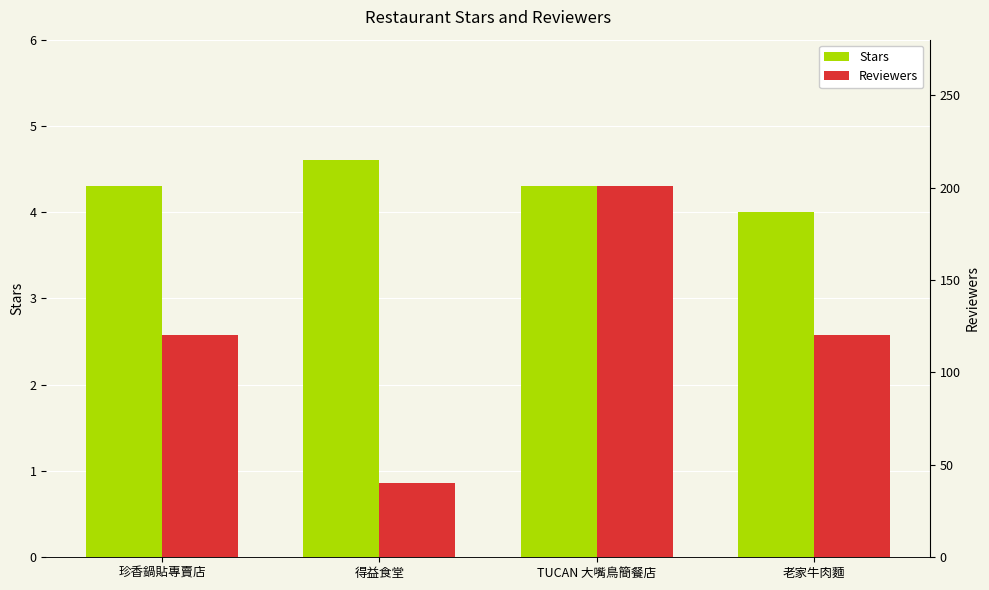

What is the maximum value for Reviewers?

201